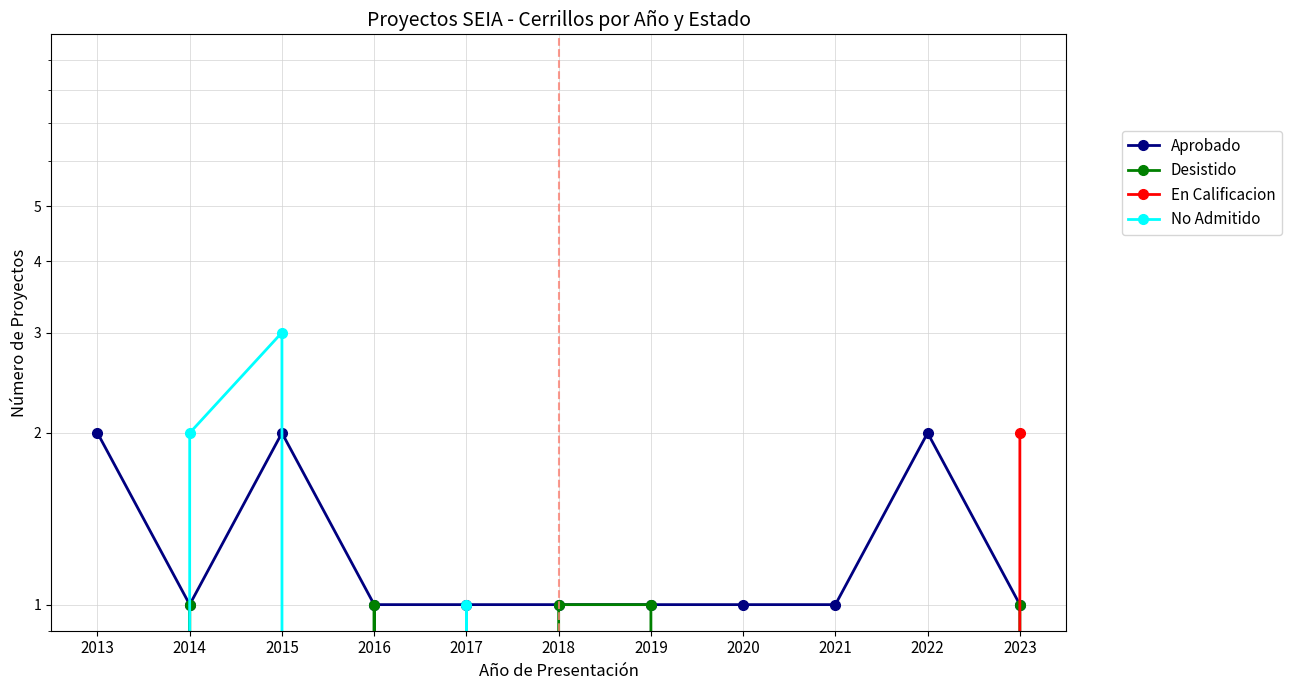

Where is Desistido nearest to the value 0?

2013